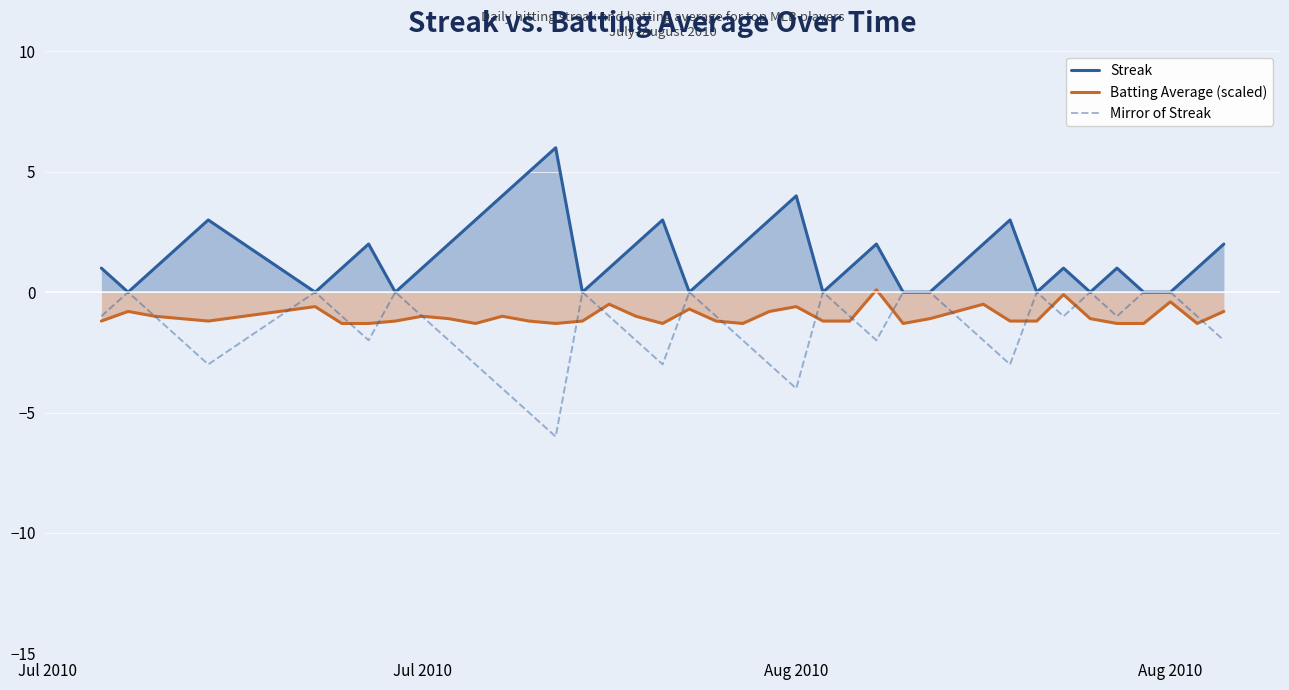

What are all the series names shown in the legend?

Streak, Batting Average (scaled), Mirror of Streak